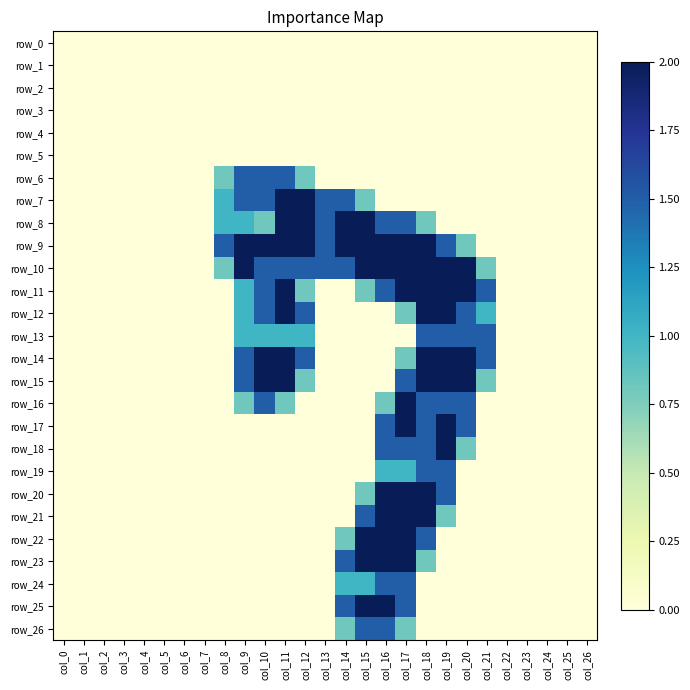

List the series in order of their peak value, highest first.

row_7, row_8, row_9, row_10, row_11, row_12, row_14, row_15, row_16, row_17, row_18, row_20, row_21, row_22, row_23, row_25, row_6, row_13, row_19, row_24, row_26, row_0, row_1, row_2, row_3, row_4, row_5